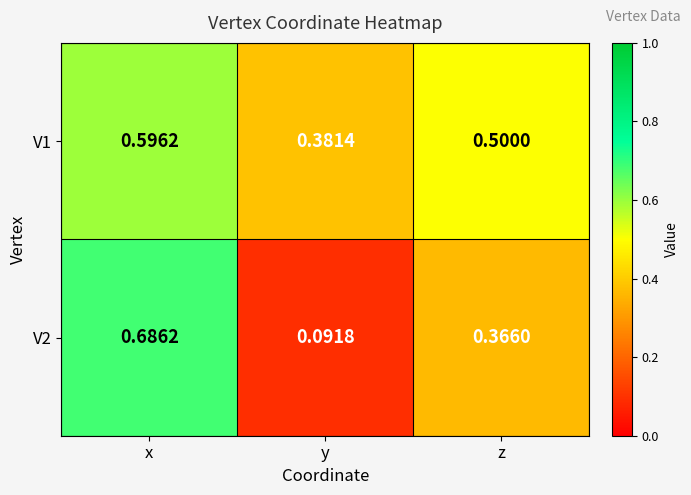

Is the value of V2 at x greater than the value of V1 at x?

Yes